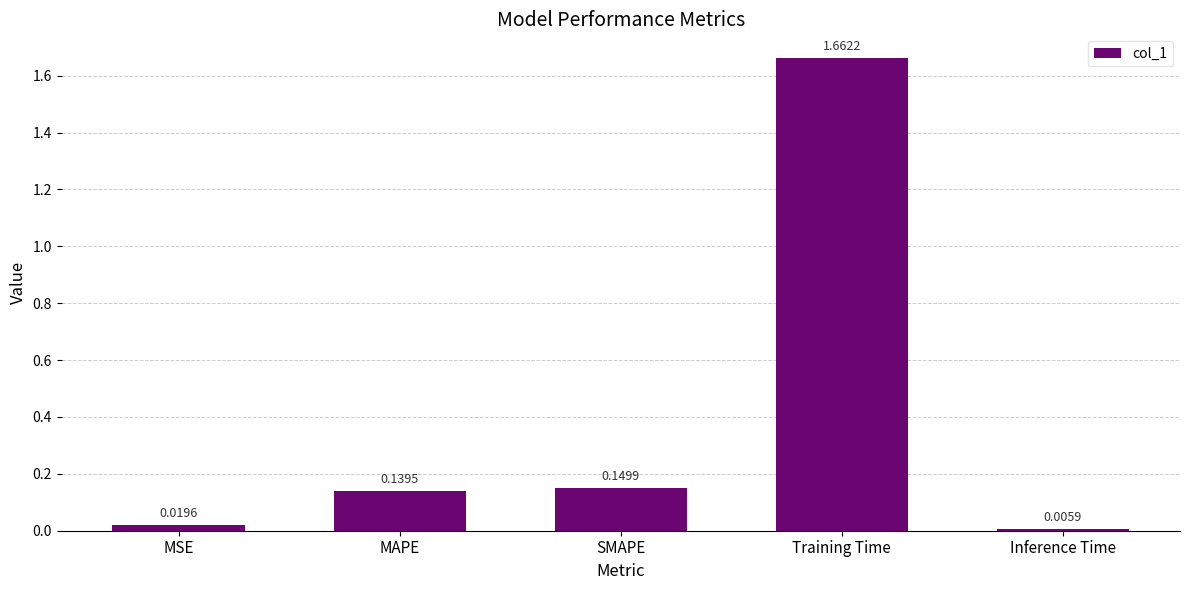

List the labels in order of value, smallest first.

Inference Time, MSE, MAPE, SMAPE, Training Time